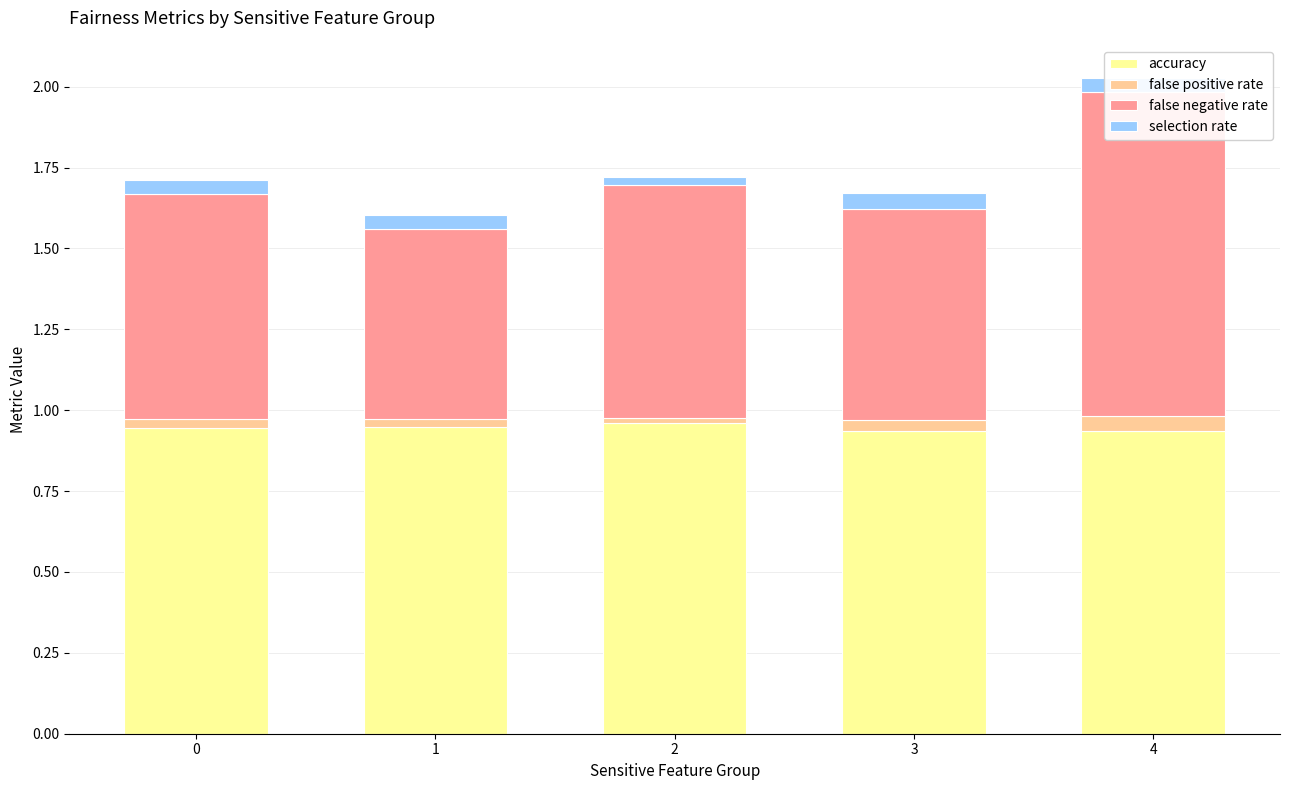

What is the value of the false negative rate bar at the 2nd from the left?

0.6